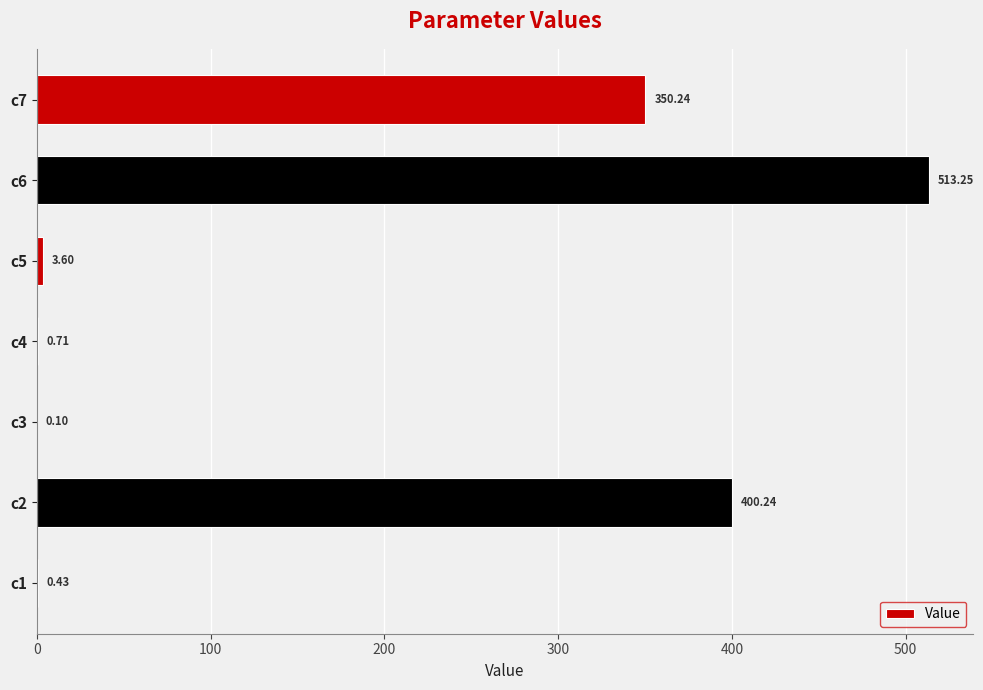

Are the bars horizontal?

Yes